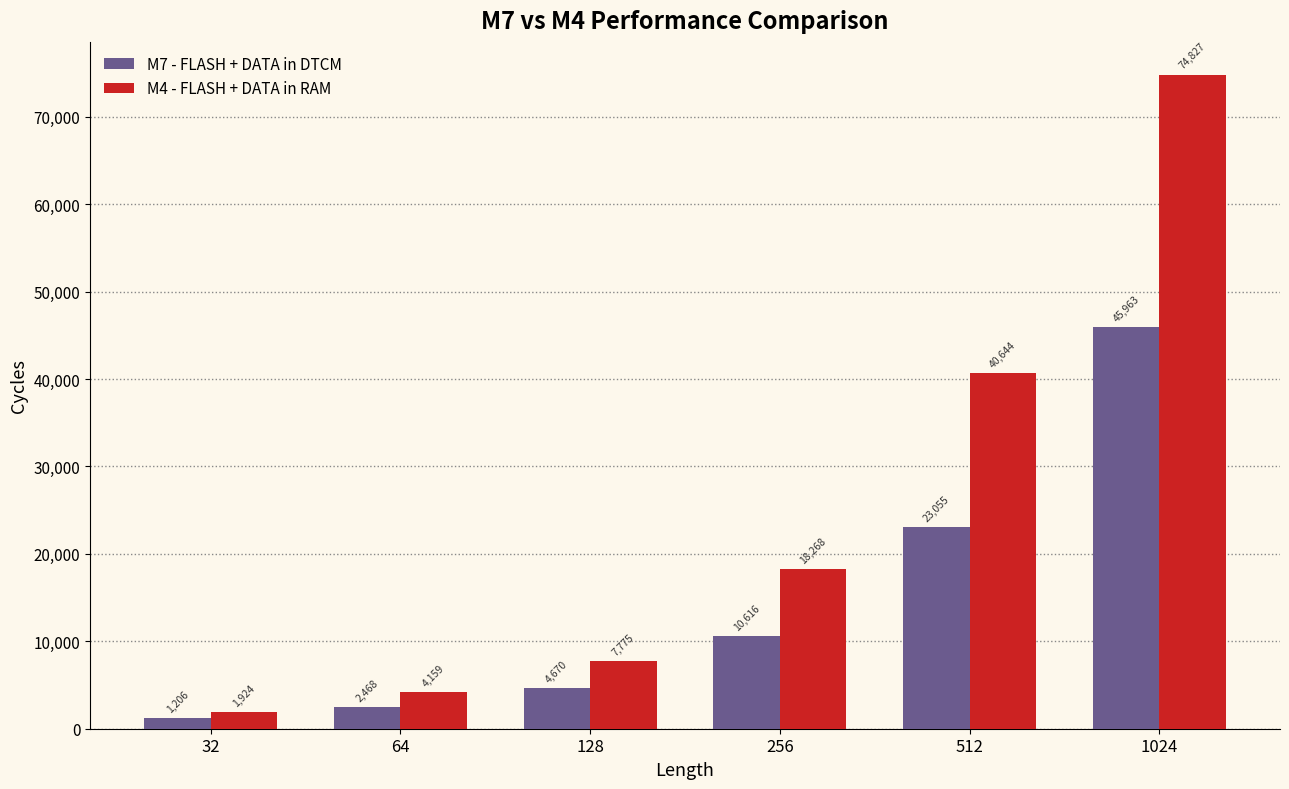

Reading left to right, extract all data points from this chart.

M7 - FLASH + DATA in DTCM: 32=1206	64=2468	128=4670	256=10616	512=23055	1024=45963
M4 - FLASH + DATA in RAM: 32=1924	64=4159	128=7775	256=18268	512=40644	1024=74827